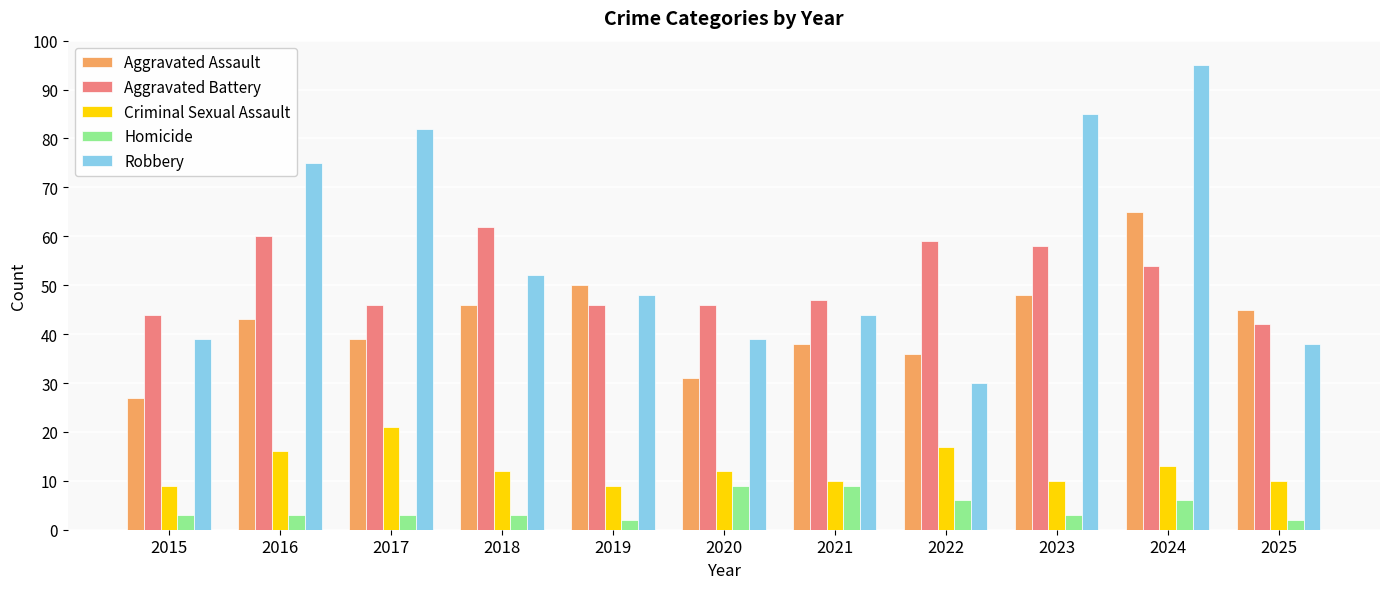

What is the value of the Robbery bar at the 2nd from the left?

75